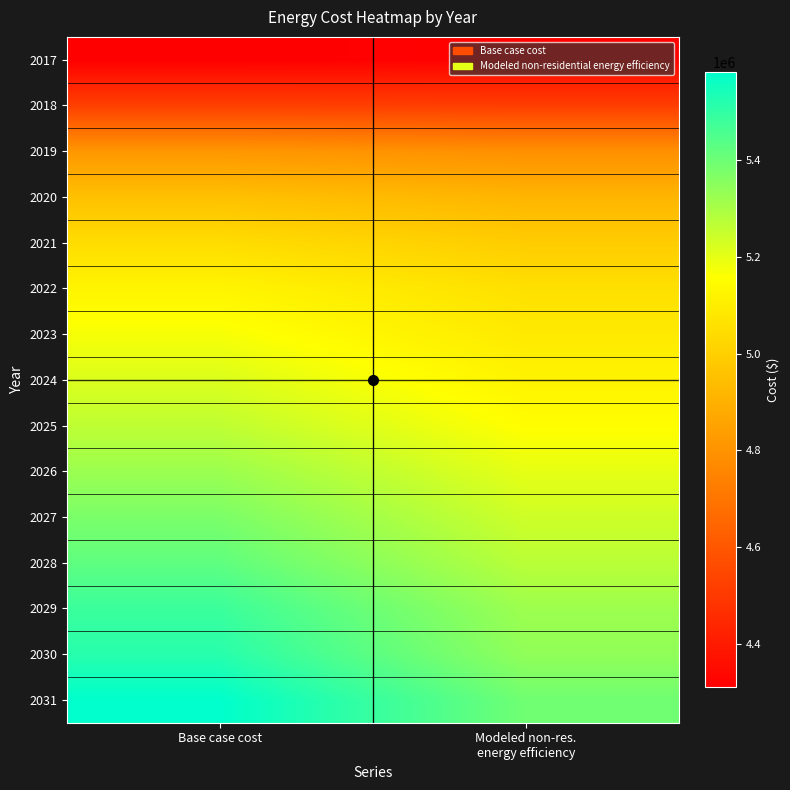

What is the total value across all series at Modeled non-res.
energy efficiency?

75721171.3